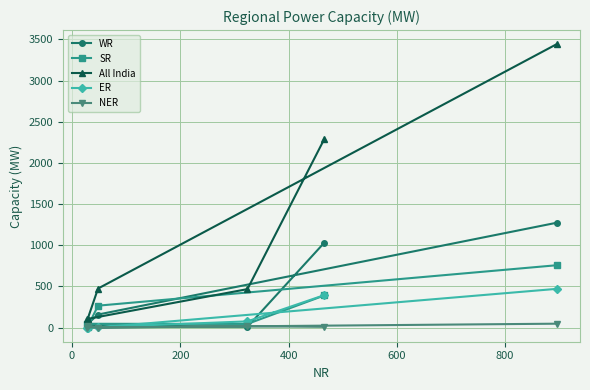

What is the maximum value shown in the chart?

3442